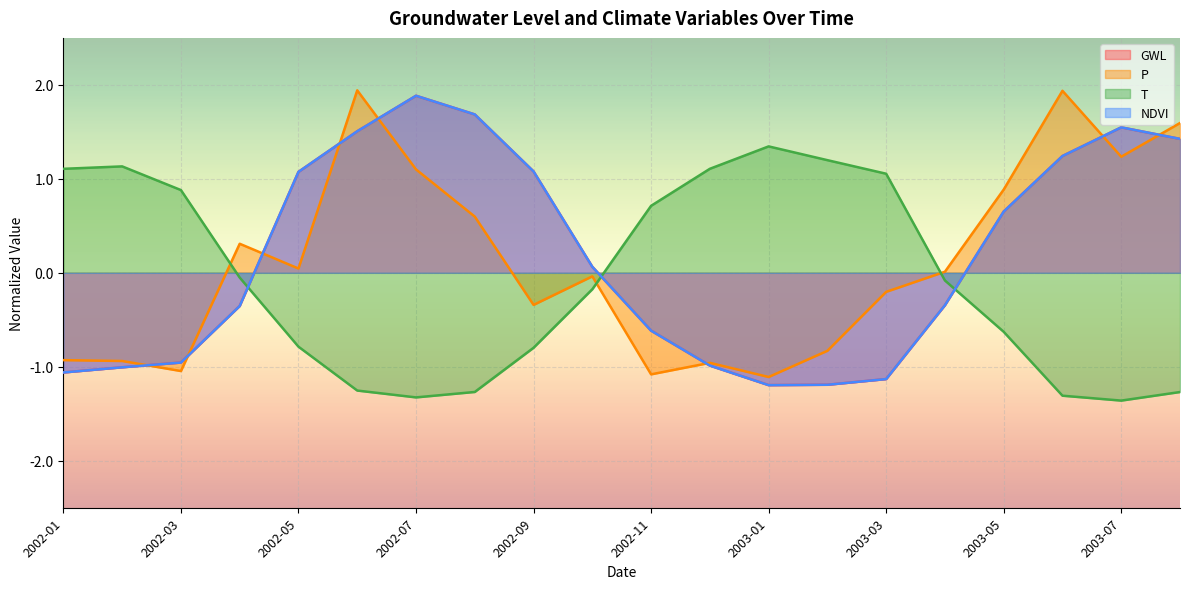

Reading left to right, extract all data points from this chart.

GWL: -1.1	-1.0	-1.0	-0.4	1.1	1.5	1.9	1.7	1.1	0.1	-0.6	-1.0	-1.2	-1.2	-1.1	-0.3	0.7	1.2	1.5	1.4
P: -0.9	-0.9	-1.0	0.3	0.0	1.9	1.1	0.6	-0.3	-0.0	-1.1	-1.0	-1.1	-0.8	-0.2	0.0	0.9	1.9	1.2	1.6
T: 1.1	1.1	0.9	-0.1	-0.8	-1.3	-1.3	-1.3	-0.8	-0.2	0.7	1.1	1.3	1.2	1.1	-0.1	-0.6	-1.3	-1.4	-1.3
NDVI: -1.1	-1.0	-1.0	-0.4	1.1	1.5	1.9	1.7	1.1	0.1	-0.6	-1.0	-1.2	-1.2	-1.1	-0.3	0.7	1.2	1.5	1.4